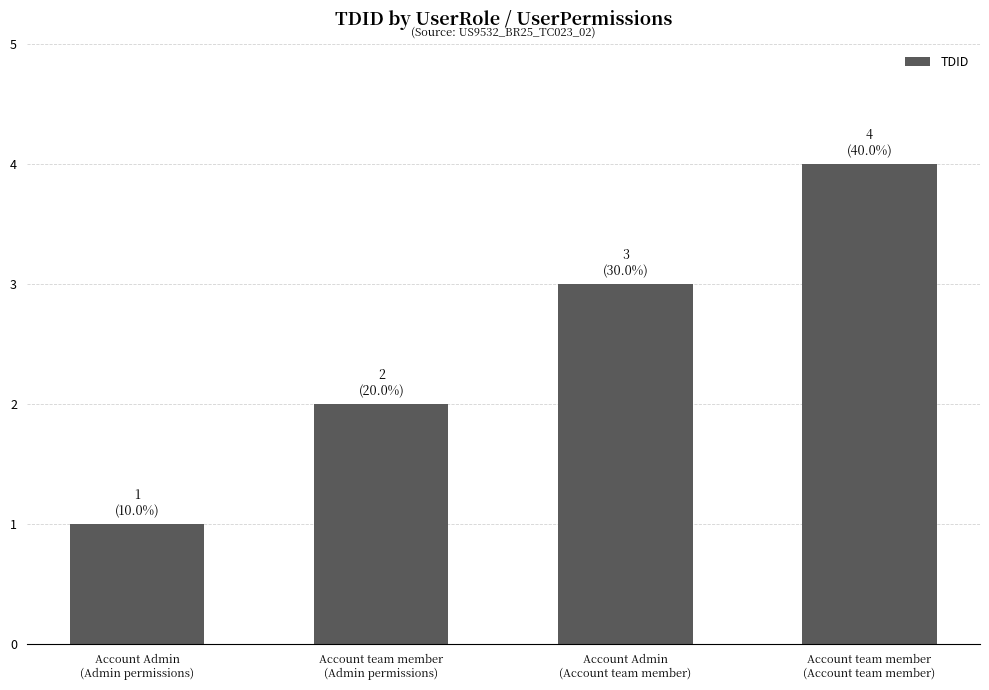

Reading left to right, extract all data points from this chart.

Account Admin
(Admin permissions)=1	Account team member
(Admin permissions)=2	Account Admin
(Account team member)=3	Account team member
(Account team member)=4